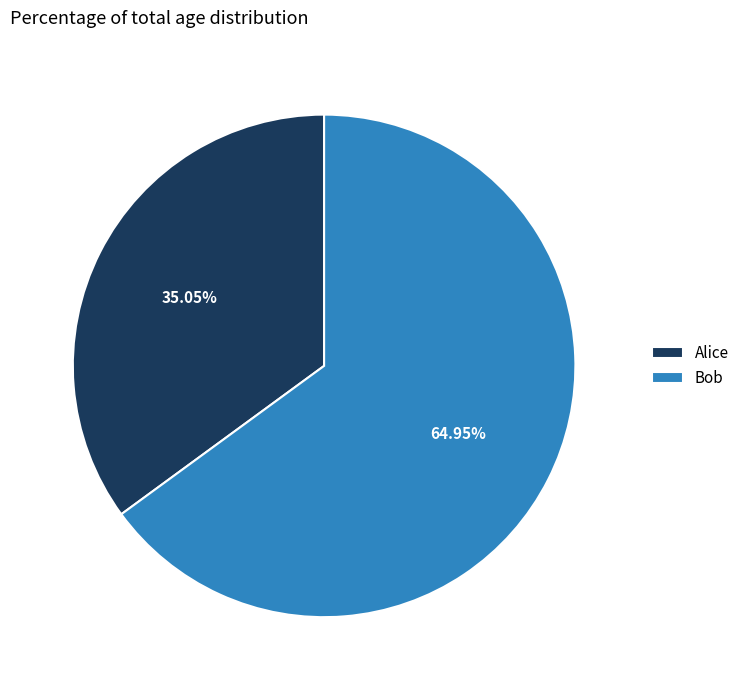

To the nearest percent, what is the average slice percentage?

50%